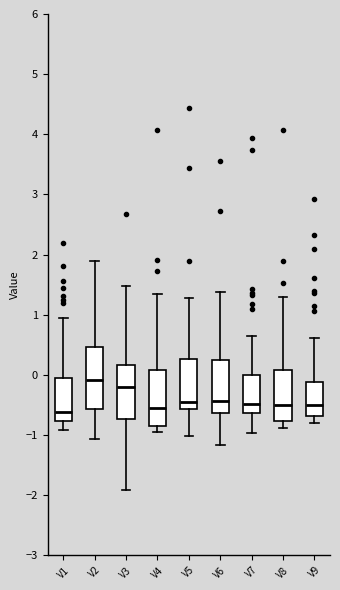

Reading left to right, transcribe this box plot: for each box, give where its median line is, the range the box spans, and where its two whiskers end, as read against the y-axis. The values are not printed on the chart, so give them approximately, as read against the axis.

V1: median -0.6, box -0.8 to -0.1, whiskers -0.9 to 0.9
V2: median -0.1, box -0.6 to 0.5, whiskers -1.1 to 1.9
V3: median -0.2, box -0.7 to 0.2, whiskers -1.9 to 1.5
V4: median -0.5, box -0.8 to 0.1, whiskers -1.0 to 1.4
V5: median -0.5, box -0.6 to 0.3, whiskers -1.0 to 1.3
V6: median -0.4, box -0.6 to 0.3, whiskers -1.2 to 1.4
V7: median -0.5, box -0.6 to 0.0, whiskers -1.0 to 0.7
V8: median -0.5, box -0.8 to 0.1, whiskers -0.9 to 1.3
V9: median -0.5, box -0.7 to -0.1, whiskers -0.8 to 0.6